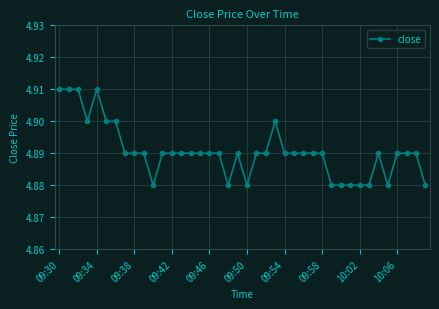

How many values are between 4 and 5?

40